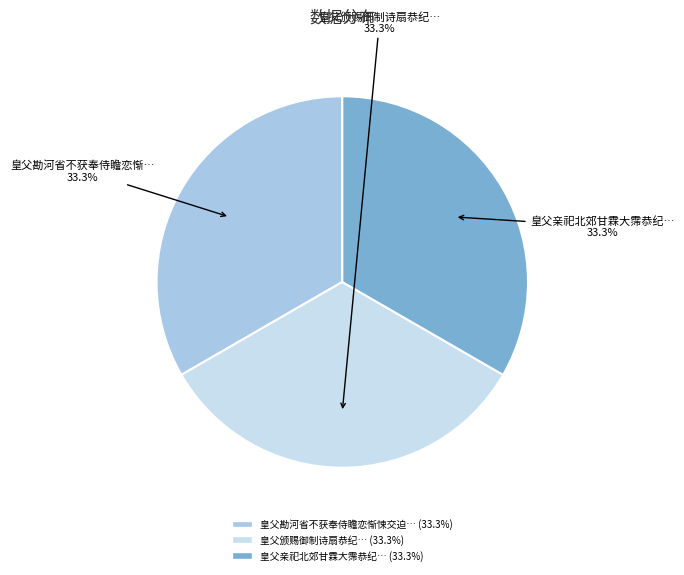

What is the smallest slice in the pie chart?

皇父勘河省不获奉侍瞻恋惭悚交迫于怀敬成一律